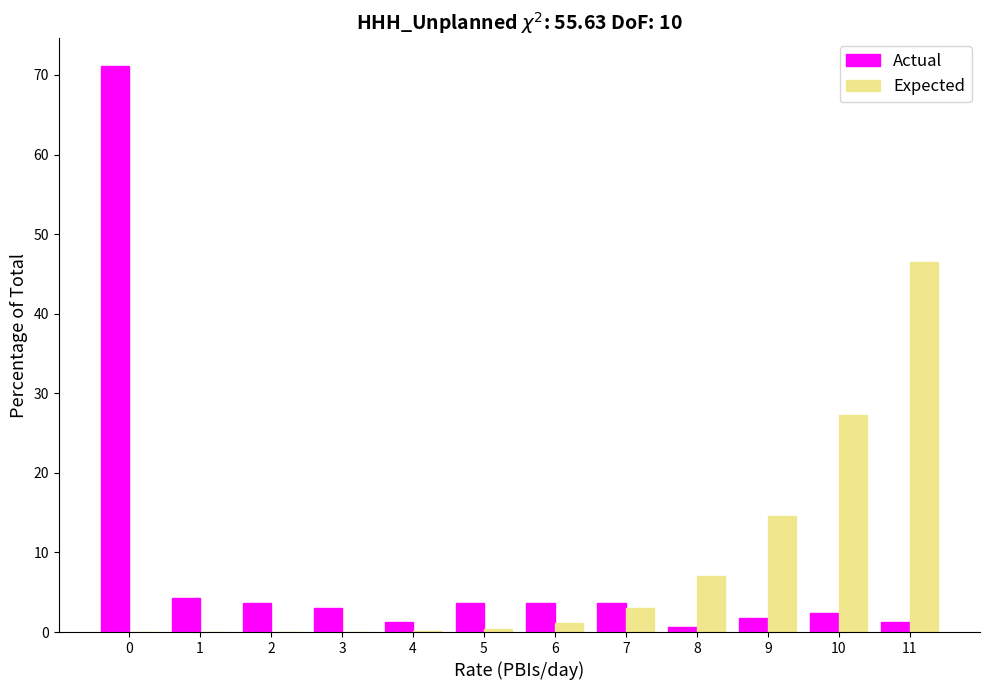

Is it true that Expected equals 18.4 at 10?

False